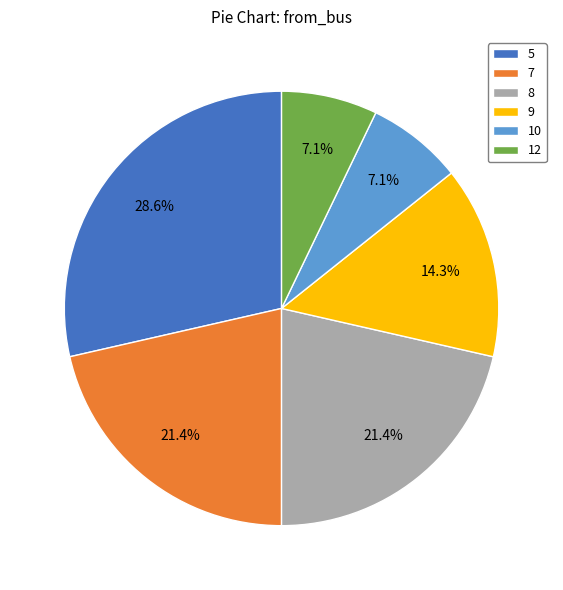

Count the number of slices in the pie.

6